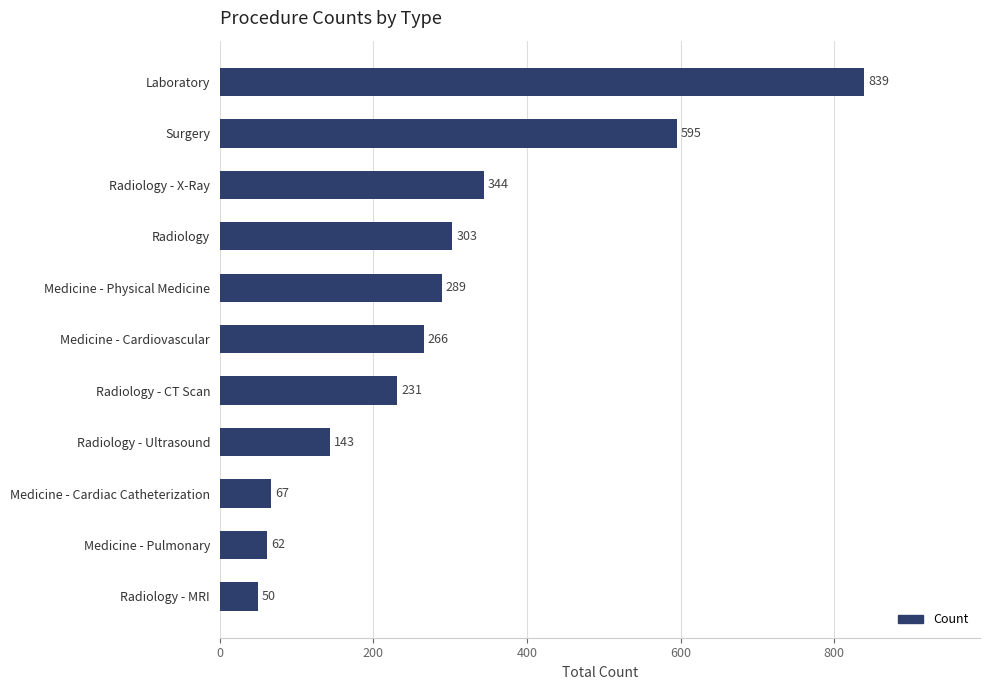

Between Radiology and Surgery, which is larger?

Surgery